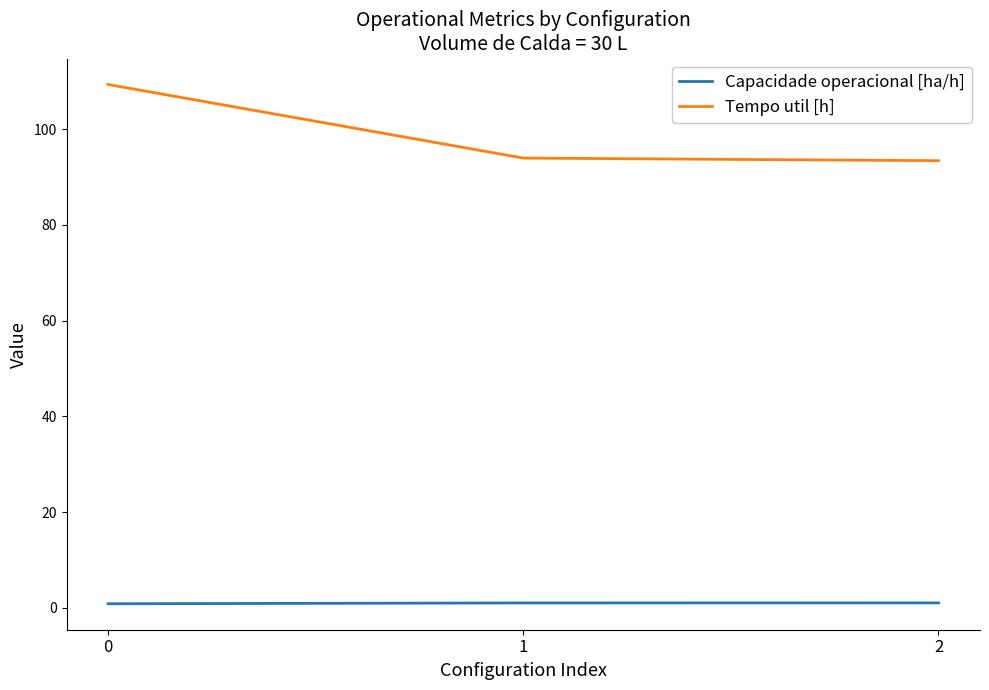

Which series has the largest range (max minus min)?

Tempo util [h]